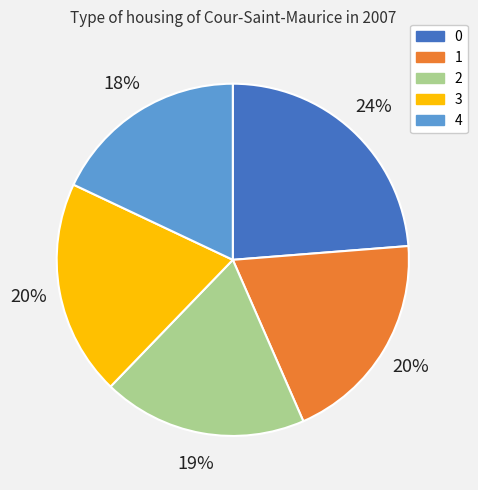

How many slices are in this pie chart?

5